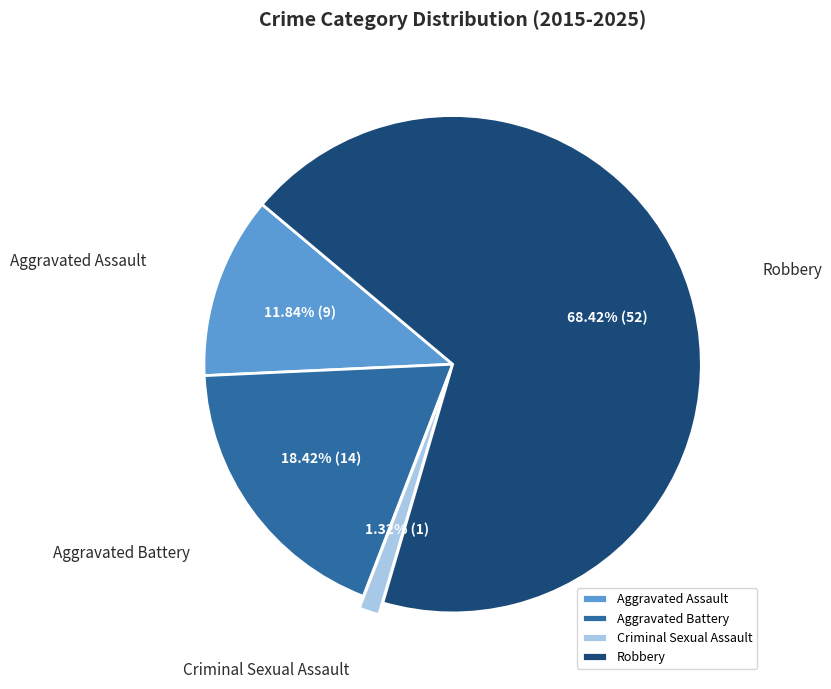

How many segments does this pie chart have?

4